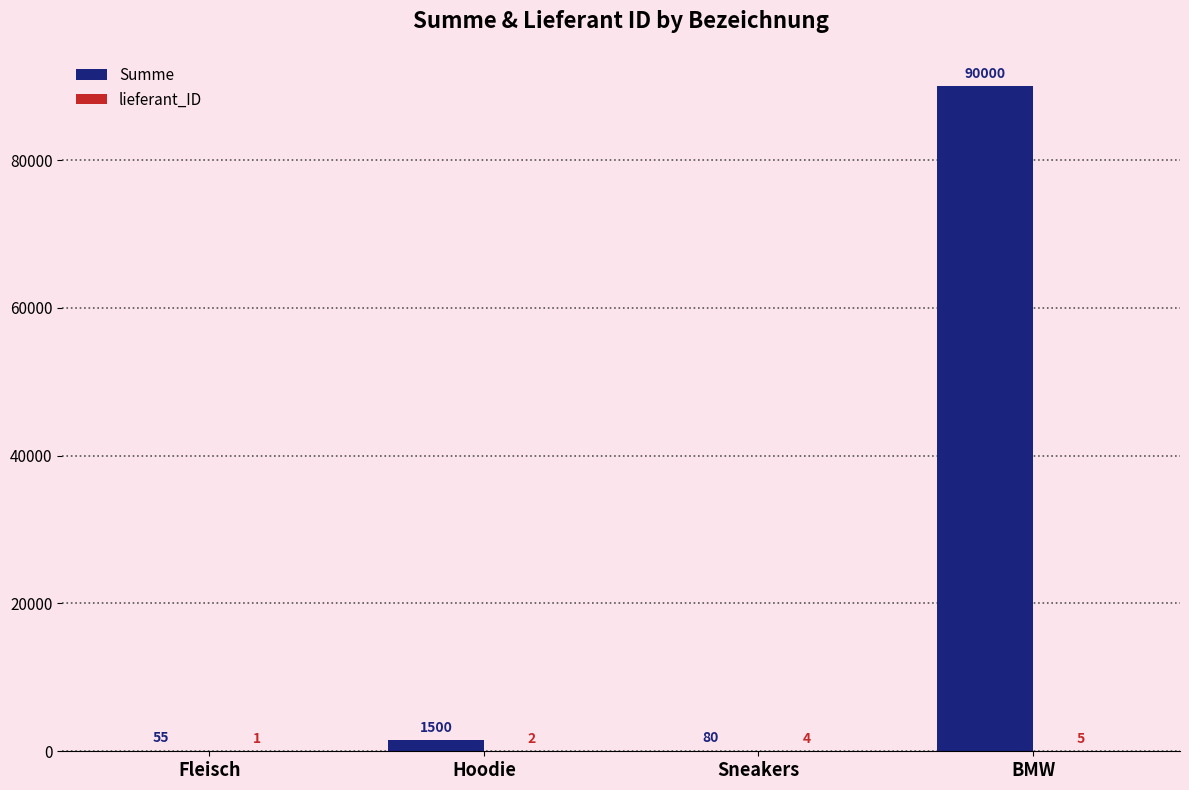

Which series has the largest total across all categories?

Summe